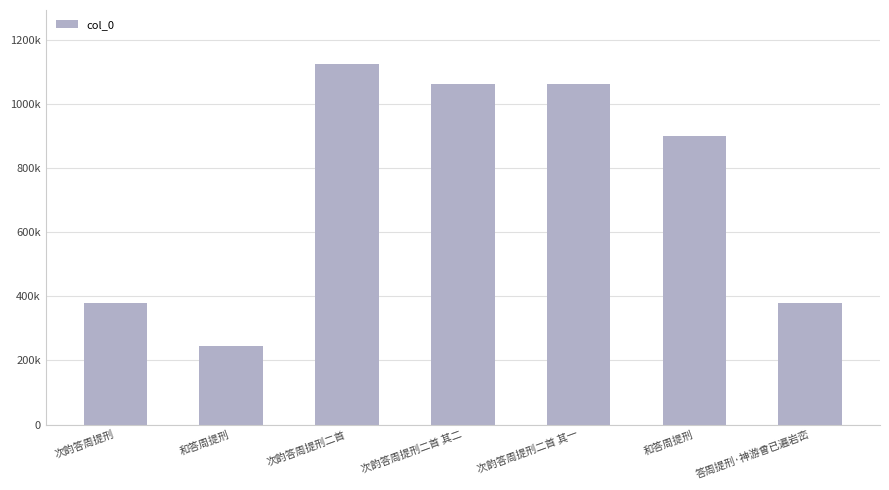

What is the maximum value shown in the chart?

1124562